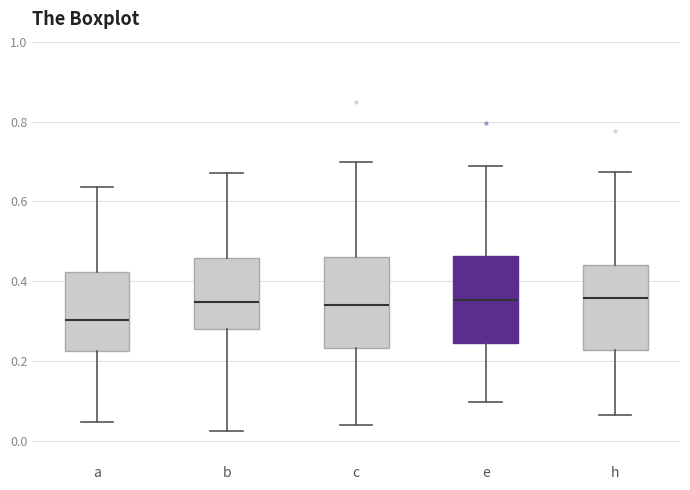

Reading left to right, transcribe this box plot: for each box, give where its median line is, the range the box spans, and where its two whiskers end, as read against the y-axis. The values are not printed on the chart, so give them approximately, as read against the axis.

a: median 0.30, box 0.22 to 0.42, whiskers 0.04 to 0.64
b: median 0.34, box 0.28 to 0.46, whiskers 0.02 to 0.68
c: median 0.34, box 0.24 to 0.46, whiskers 0.04 to 0.70
e: median 0.36, box 0.24 to 0.46, whiskers 0.10 to 0.68
h: median 0.36, box 0.22 to 0.44, whiskers 0.06 to 0.68